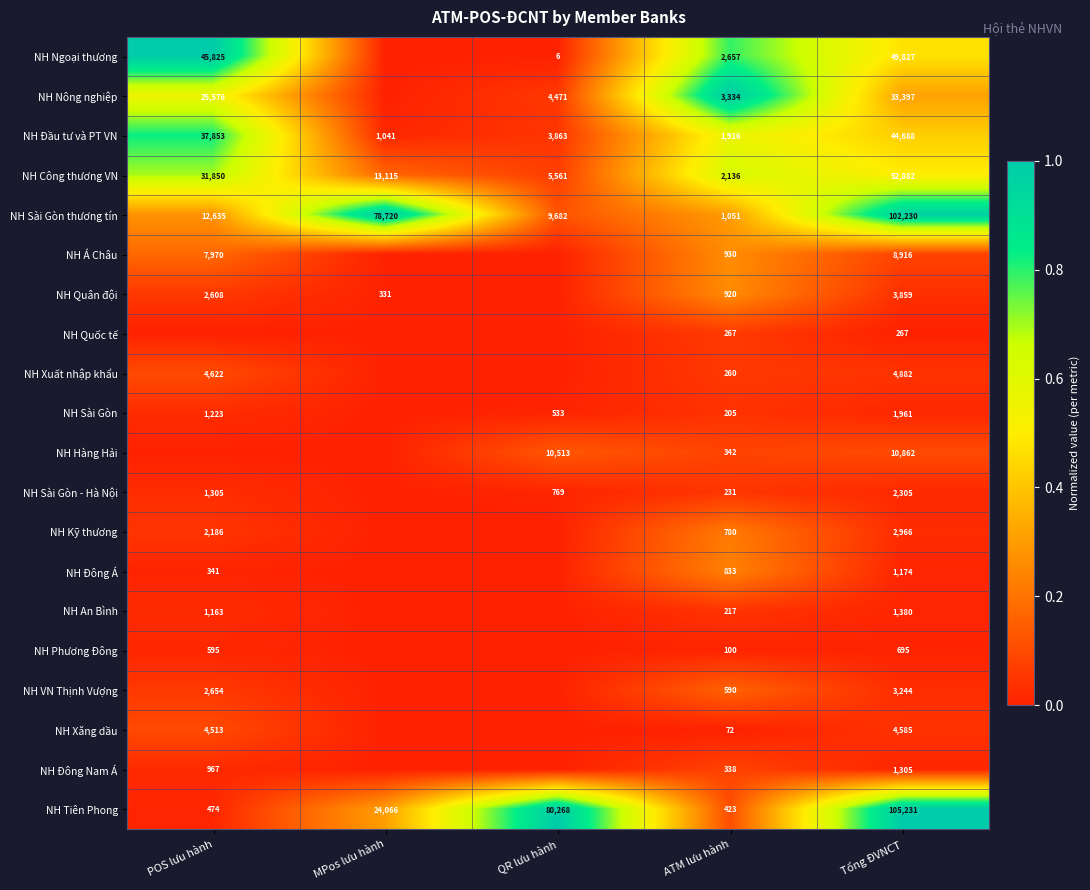

What is the sum of the NH Sài Gòn thương tín values at POS lưu hành and MPos lưu hành?

91355